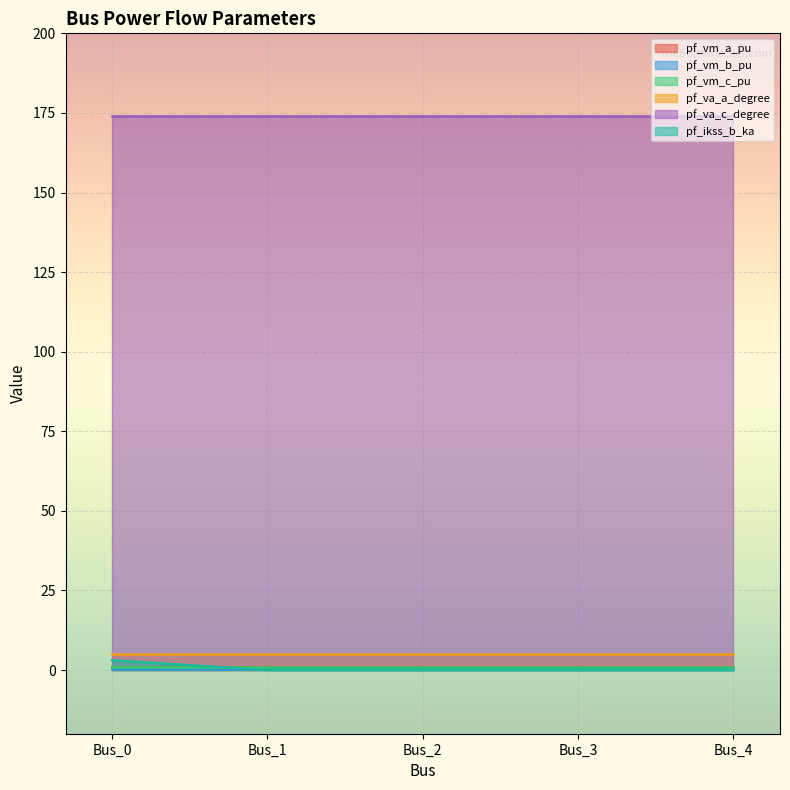

Reading left to right, list all the values displayed in this chart.

pf_vm_a_pu: 0.9	0.9	0.9	0.9	0.9
pf_vm_b_pu: 0.2	0.2	0.2	0.2	0.2
pf_vm_c_pu: 0.8	0.8	0.8	0.8	0.8
pf_va_a_degree: 5.2	5.2	5.2	5.2	5.2
pf_va_c_degree: 174.2	174.2	174.2	174.2	174.2
pf_ikss_b_ka: 3.1	0.0	0.0	0.0	0.0